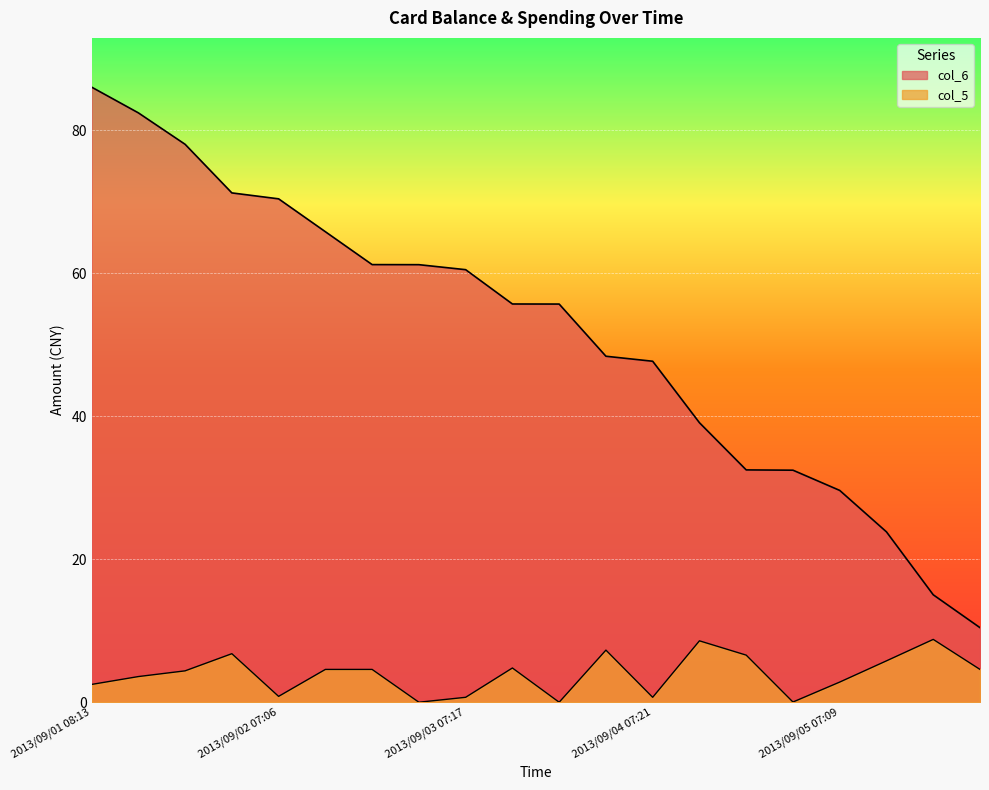

Is it true that col_5 equals 5.8 at 2013/09/05 11:31?

True